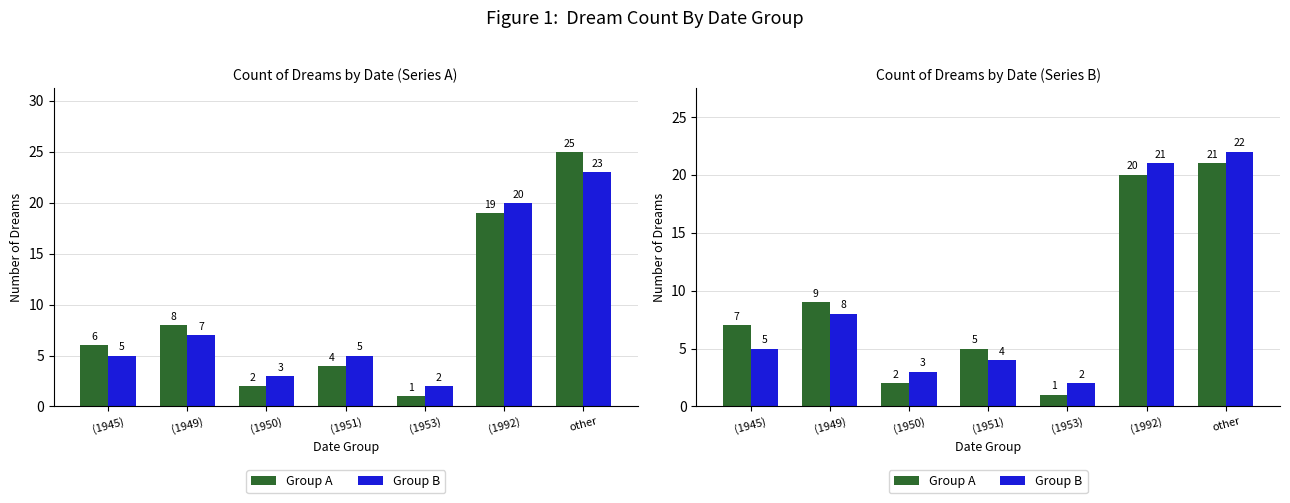

Between (1951) and (1945), which is larger?

(1945)